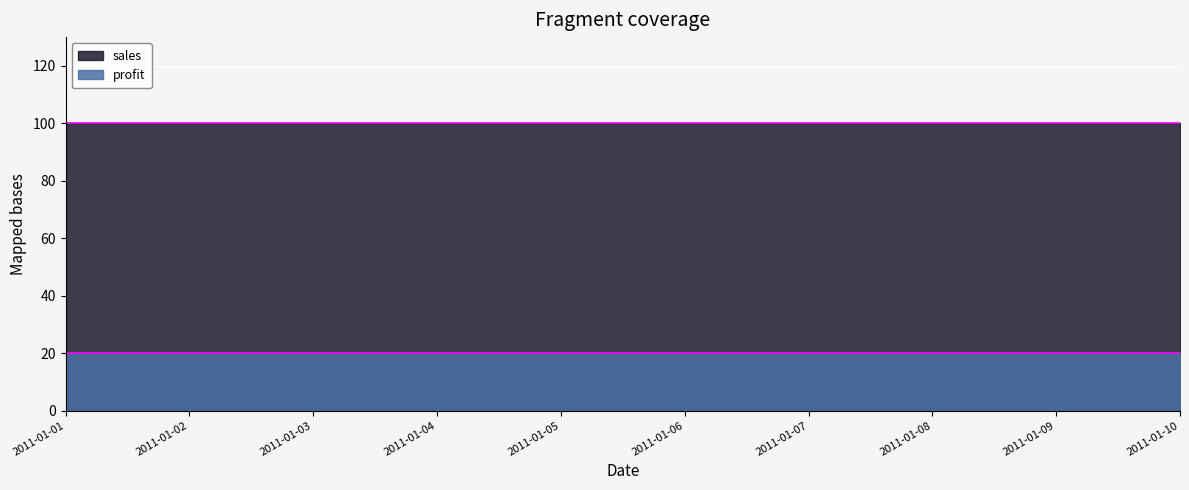

Reading left to right, extract all data points from this chart.

profit: 20	20	20	20	20	20	20	20	20	20
sales: 100	100	100	100	100	100	100	100	100	100